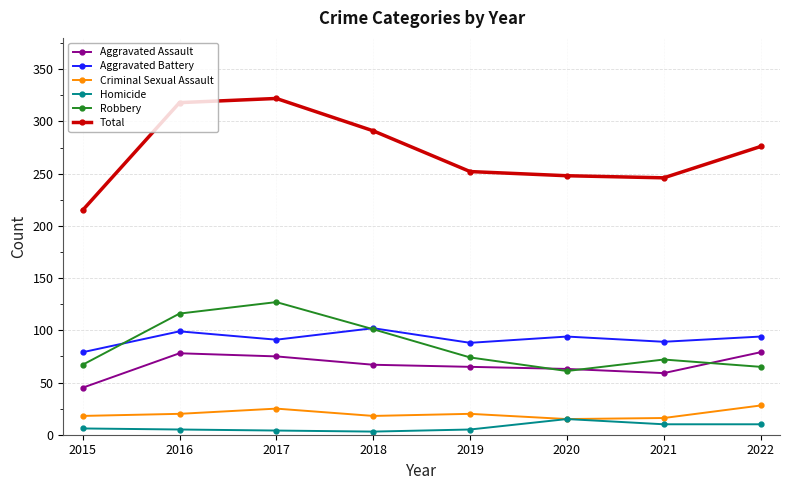

Read the Total value at 2017.

322